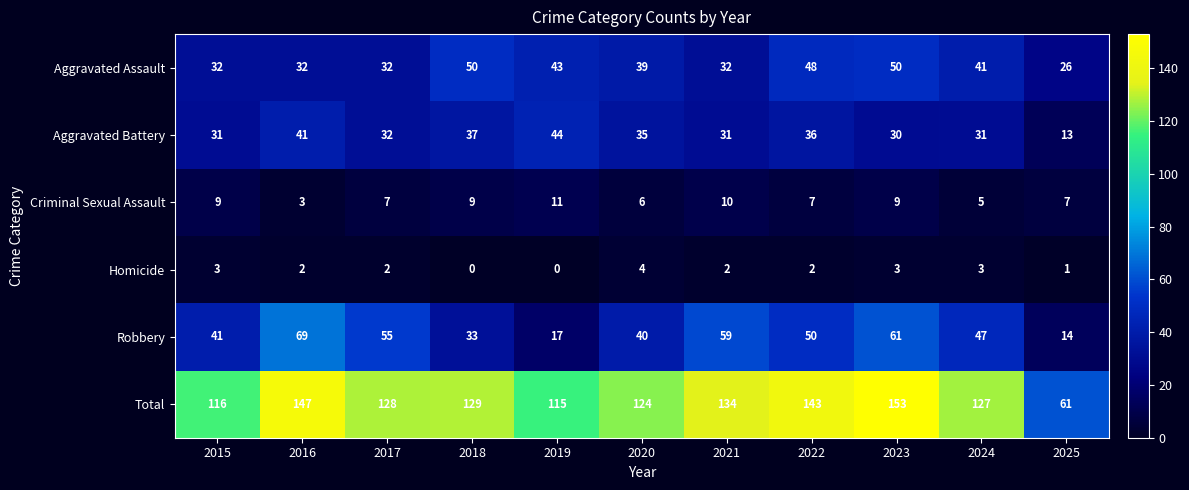

How many distinct data groups are displayed?

6